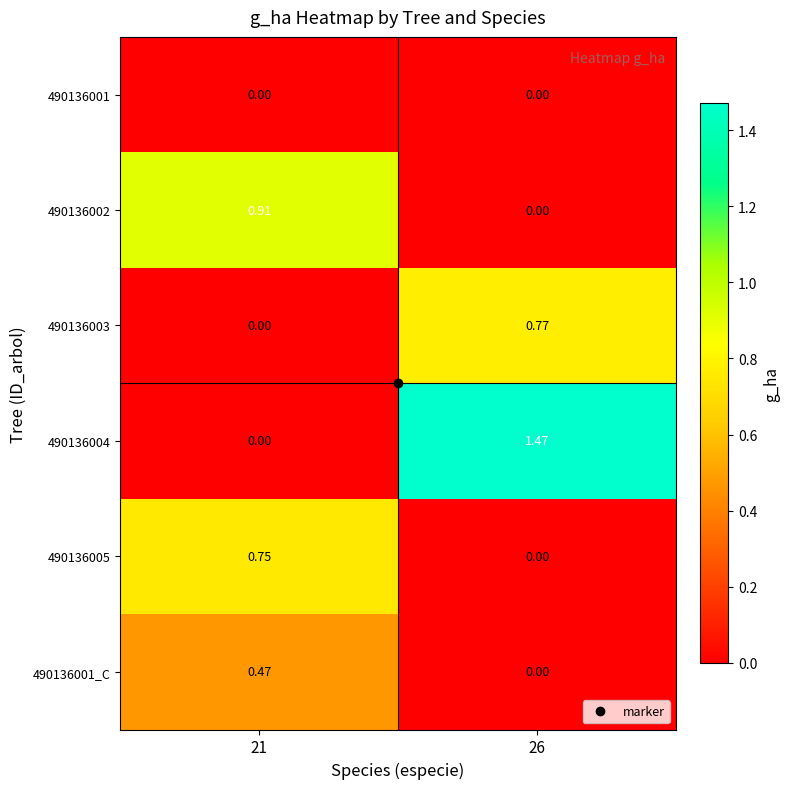

Is the value of 490136005 at 21 greater than the value of 490136001_C at 26?

Yes